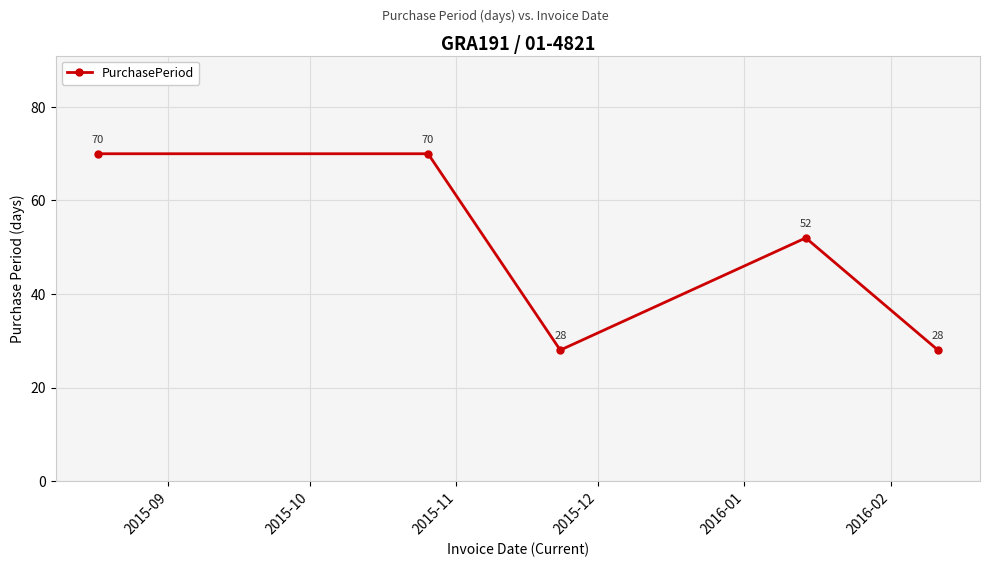

How many values are between 28 and 70?

5